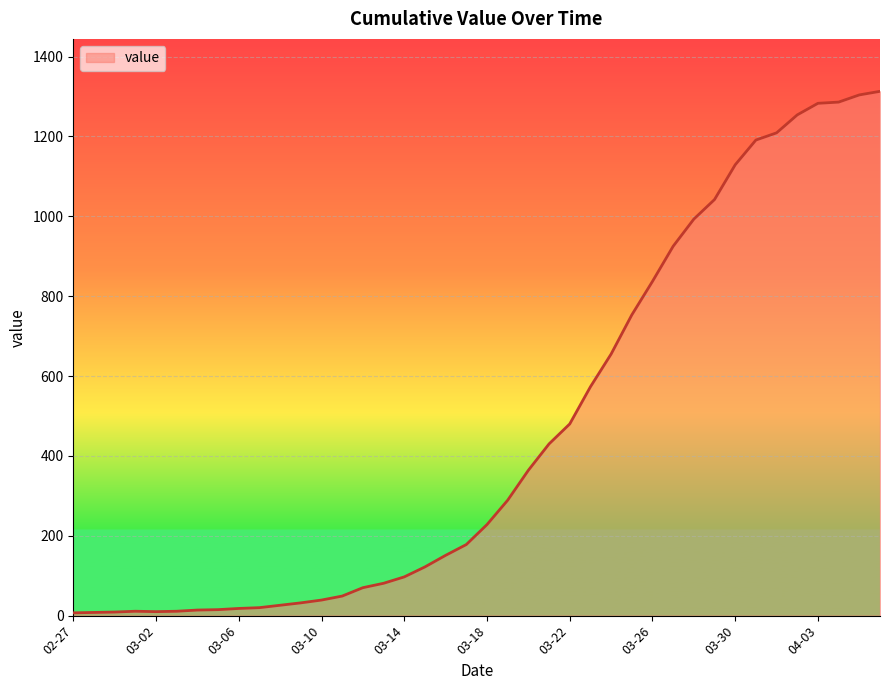

What is the maximum value shown in the chart?

1313